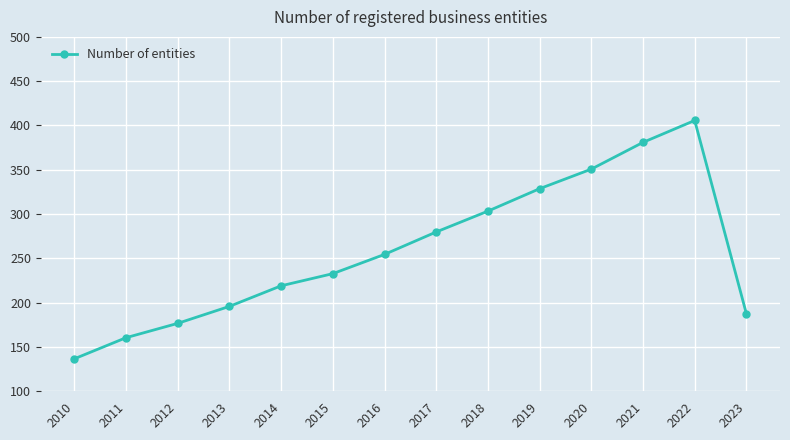

How many lines are shown in the chart?

1